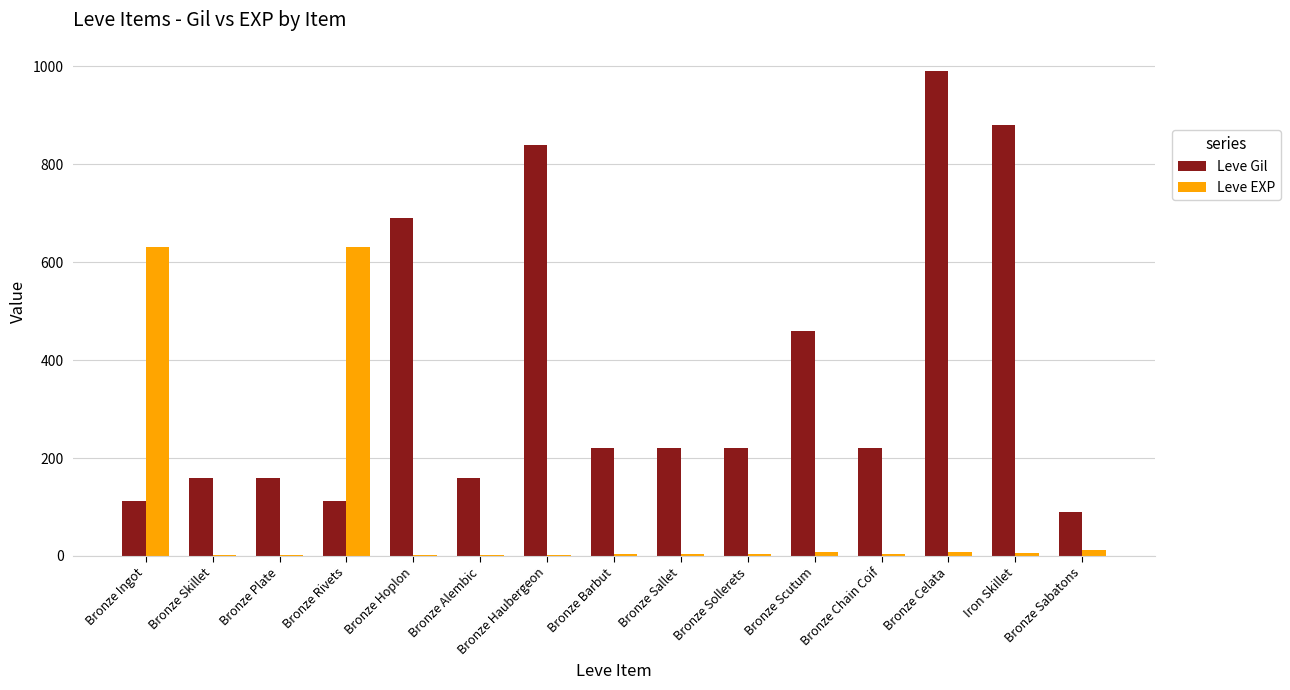

The value of Leve Gil at Bronze Rivets is 112. True or false?

True